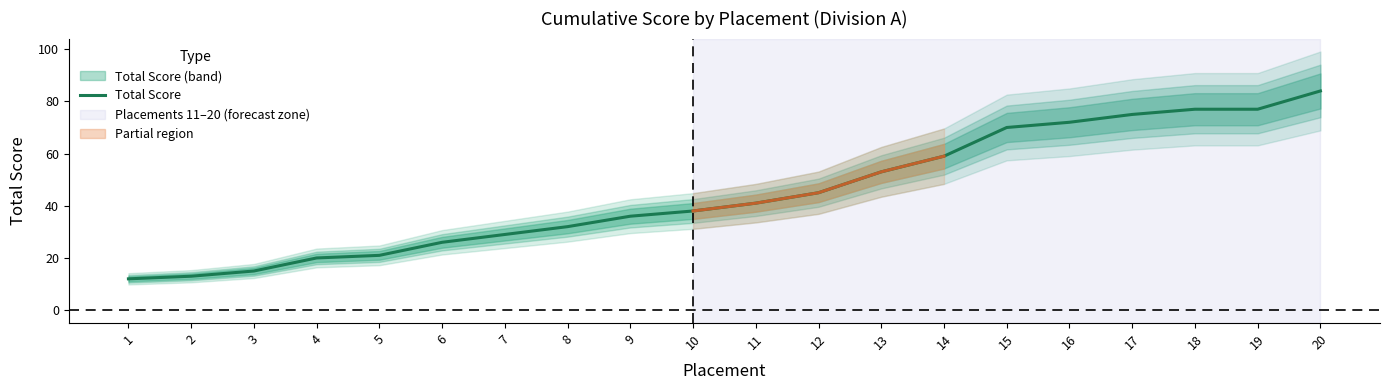

Where does the data first go above 41?

12